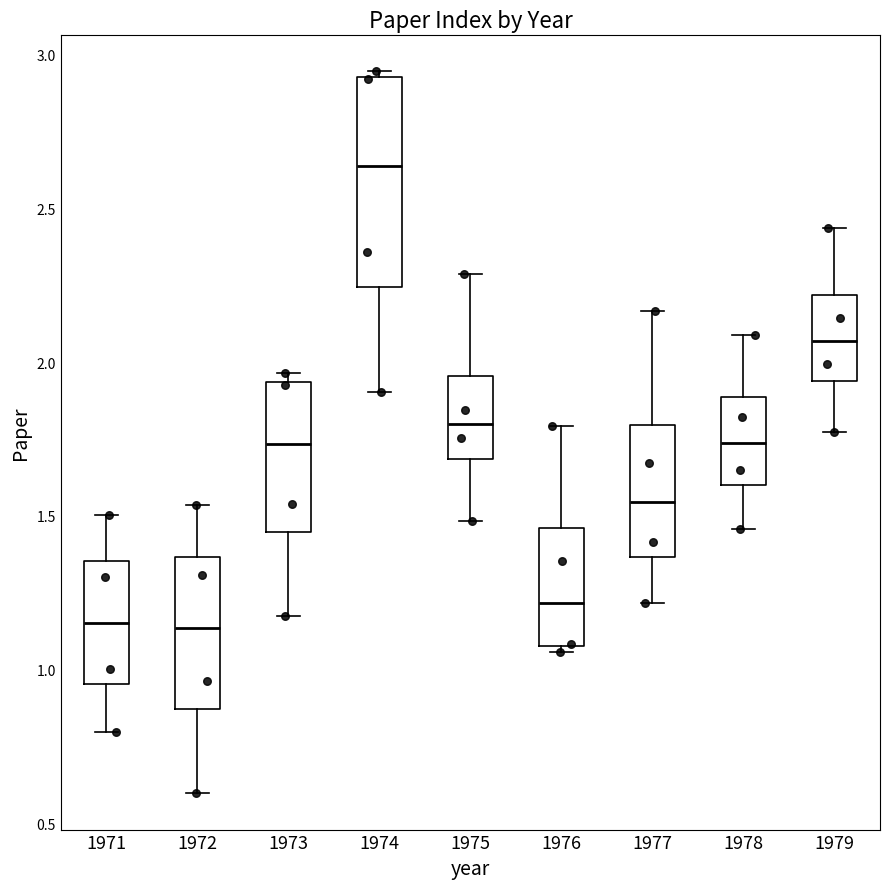

Reading left to right, read every box against the y-axis: the position of its median line, the range the box covers, and the ends of its whiskers. The values are not printed on the chart, so give them approximately, as read against the axis.

1971: median 1.15, box 0.95 to 1.35, whiskers 0.80 to 1.50
1972: median 1.15, box 0.85 to 1.35, whiskers 0.60 to 1.55
1973: median 1.75, box 1.45 to 1.95, whiskers 1.15 to 1.95 (just above the box's upper edge)
1974: median 2.65, box 2.25 to 2.95, whiskers 1.90 to 2.95 (just above the box's upper edge)
1975: median 1.80, box 1.70 to 1.95, whiskers 1.50 to 2.30
1976: median 1.20, box 1.10 to 1.45, whiskers 1.05 to 1.80
1977: median 1.55, box 1.35 to 1.80, whiskers 1.20 to 2.15
1978: median 1.75, box 1.60 to 1.90, whiskers 1.45 to 2.10
1979: median 2.05, box 1.95 to 2.20, whiskers 1.75 to 2.45